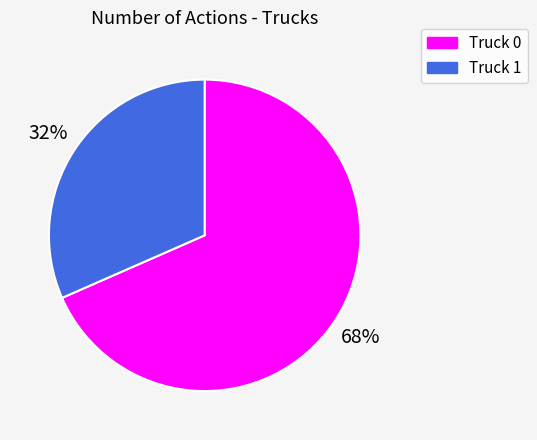

Is the sum of Truck 0 and Truck 1 greater than half?

Yes